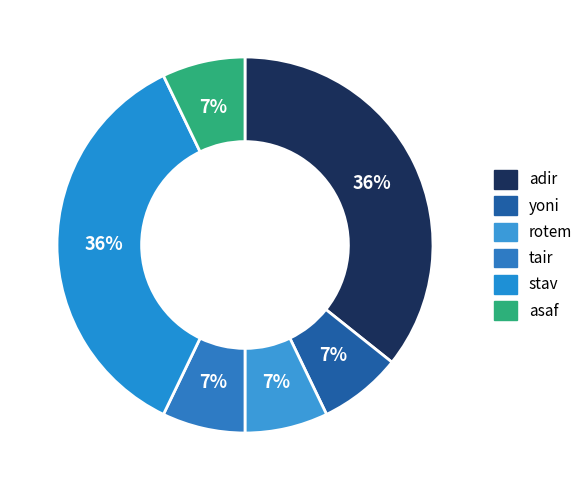

How many slices are in this pie chart?

6